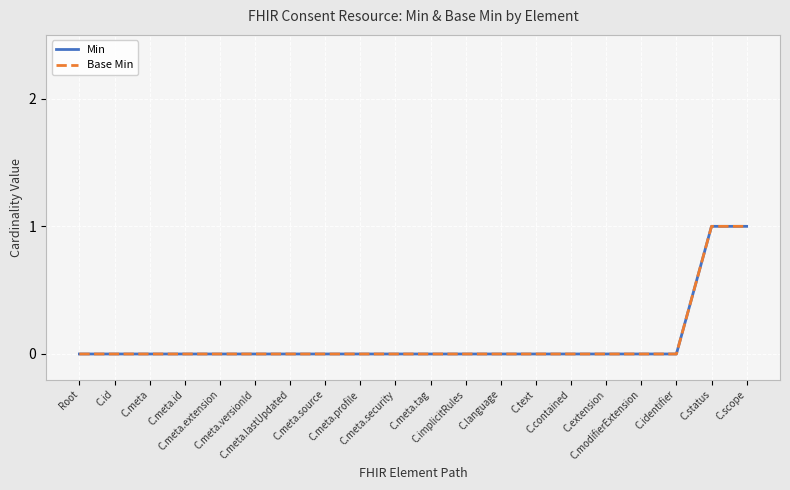

What is the highest value of the Base Min series?

1